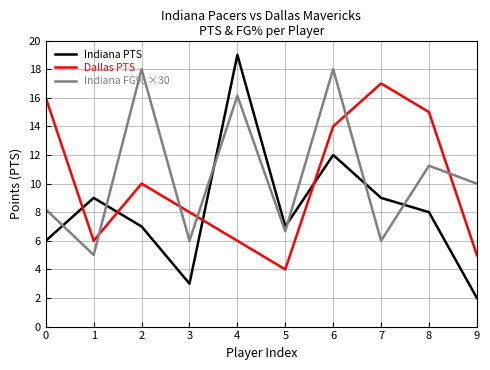

At which category does the chart reach its peak across all series?

4